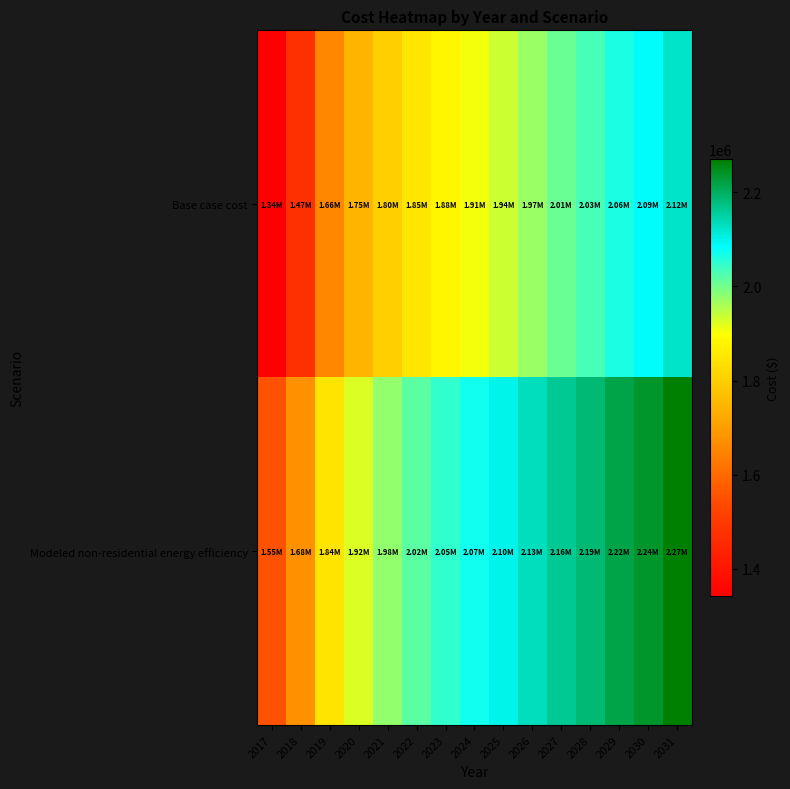

Reading left to right, what are all the values shown in this chart?

Base case cost: 2017=1341313.0	2018=1473506.1	2019=1657107.7	2020=1745236.5	2021=1803989.0	2022=1848053.4	2023=1881101.7	2024=1906805.9	2025=1936182.2	2026=1972902.5	2027=2005950.8	2028=2031655.0	2029=2064703.3	2030=2086735.5	2031=2123455.8
Modeled non-residential energy efficiency: 2017=1553981.2	2018=1675101.4	2019=1843323.9	2020=1924070.6	2021=1977901.8	2022=2018275.2	2023=2048555.3	2024=2072106.4	2025=2099022.0	2026=2132666.5	2027=2162946.6	2028=2186497.7	2029=2216777.8	2030=2236964.5	2031=2270608.9